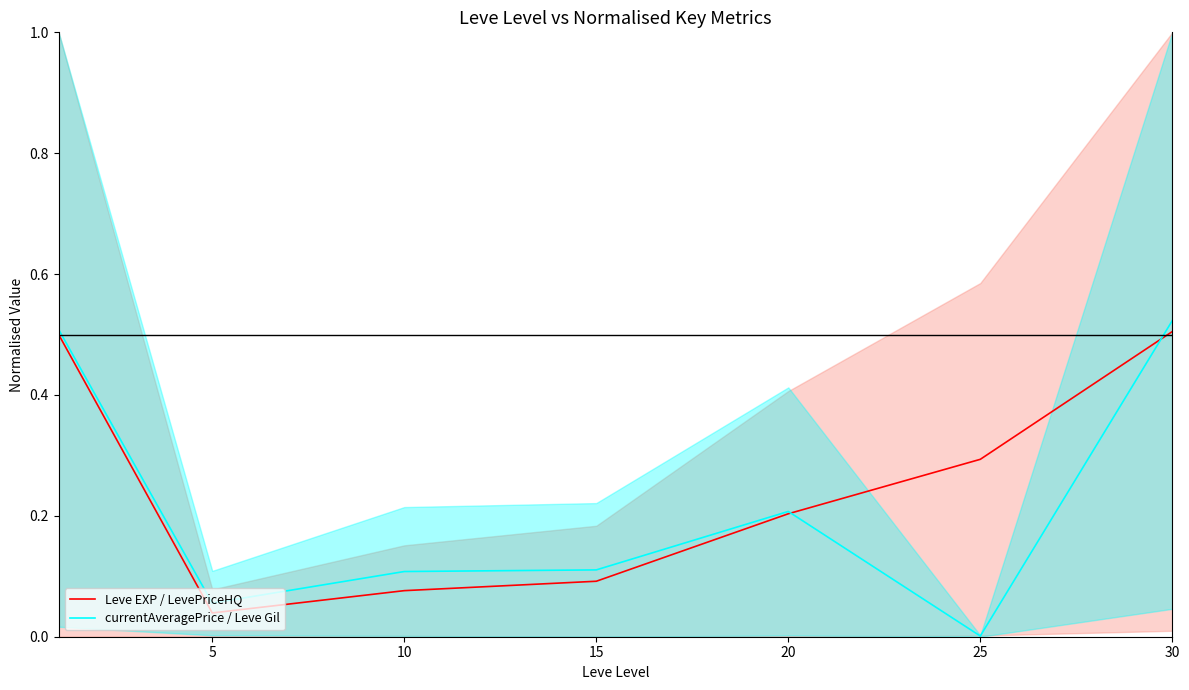

List the series in order of their overall mean, lowest first.

currentAveragePrice / Leve Gil, Leve EXP / LevePriceHQ